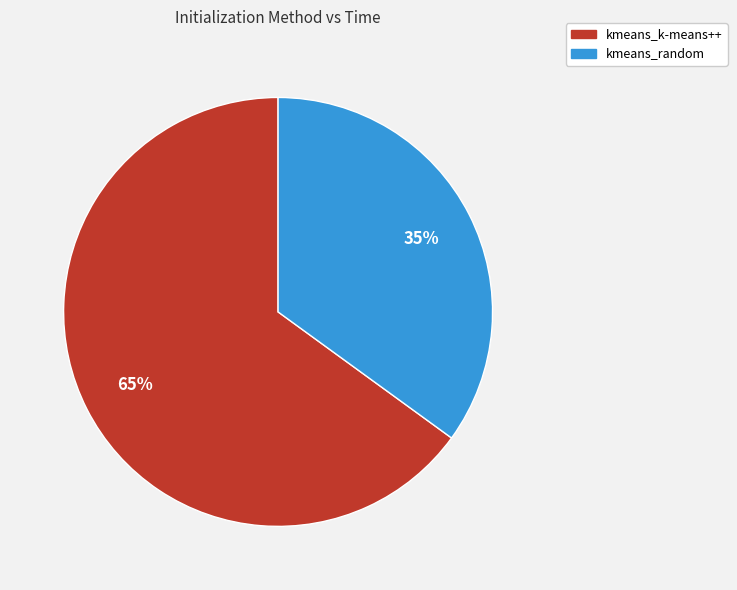

To the nearest percent, what is the difference between the kmeans_k-means++ and kmeans_random slice percentages?

30%